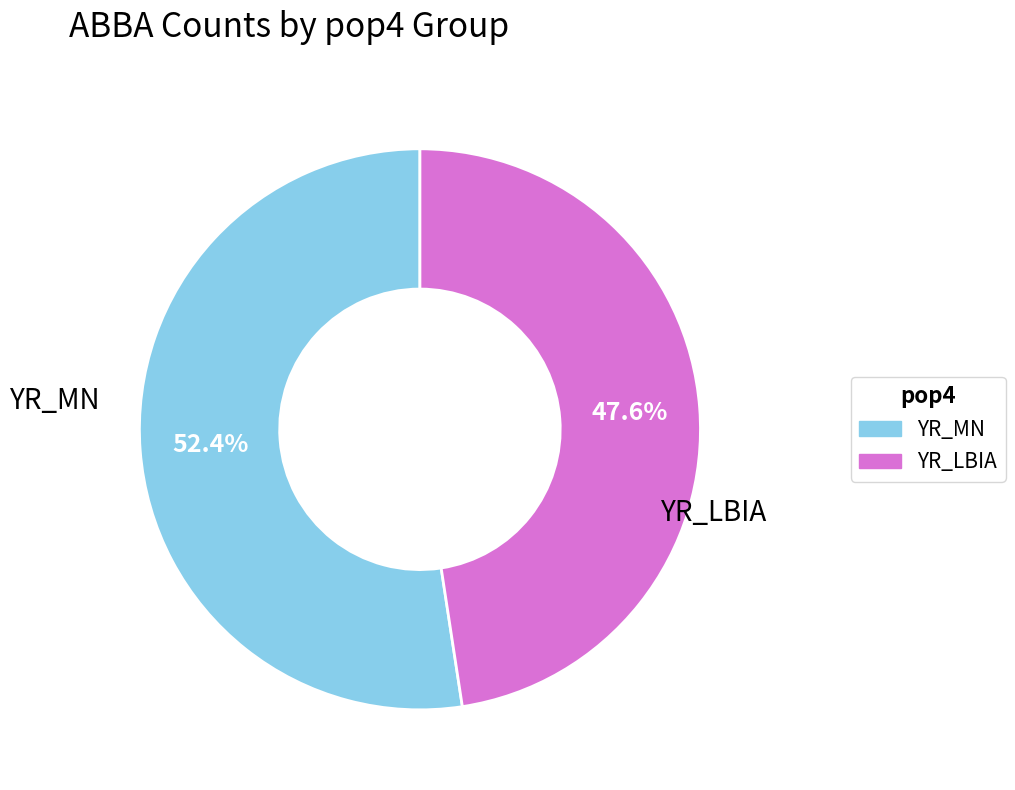

Which slice is the smallest?

YR_LBIA